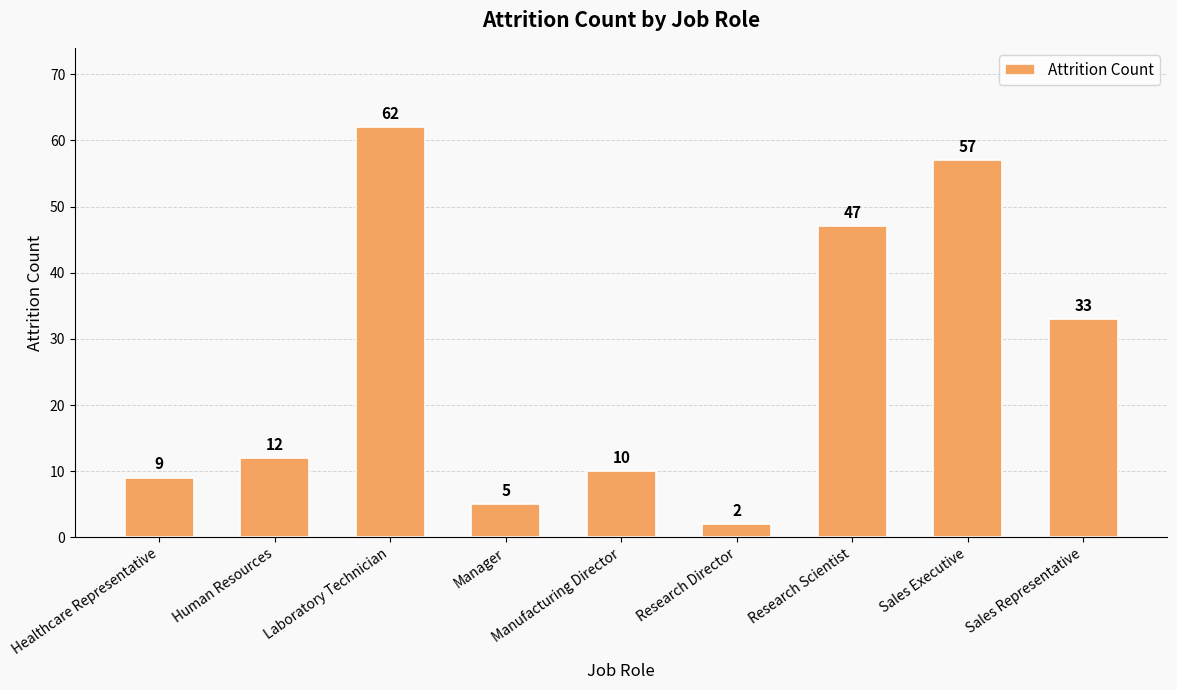

True or false: the data shows 62 at Laboratory Technician.

True